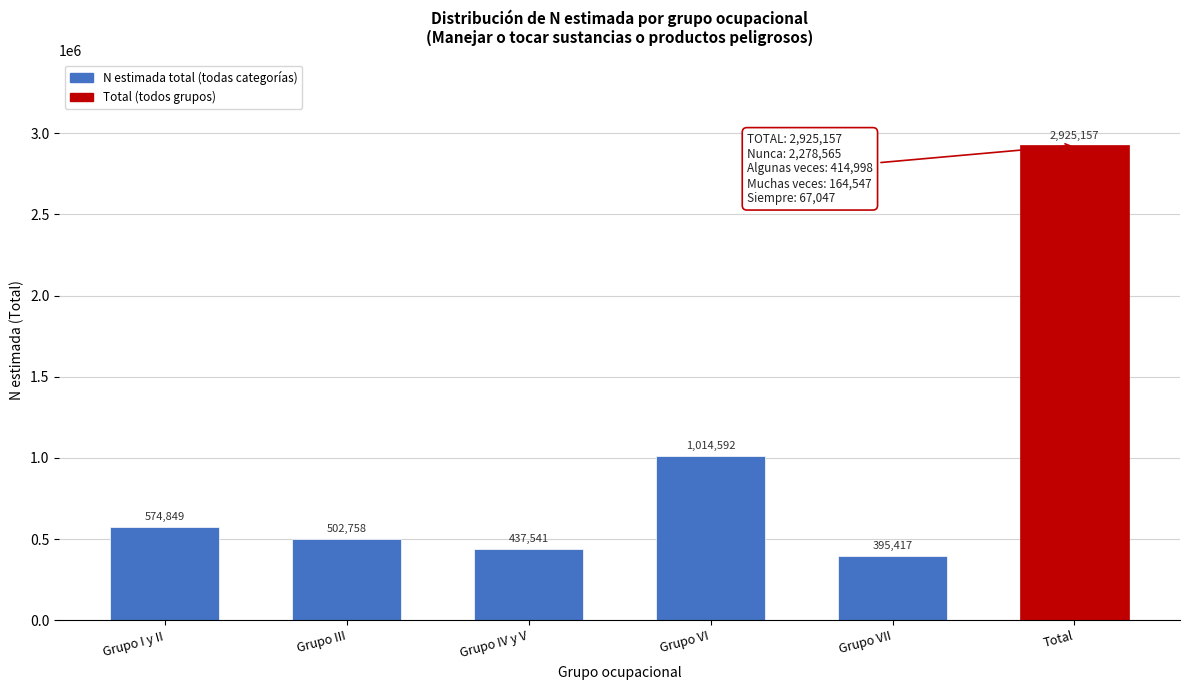

Reading left to right, transcribe all the data shown in this chart.

Grupo I y II=574849	Grupo III=502758	Grupo IV y V=437541	Grupo VI=1014592	Grupo VII=395417	Total=2925157